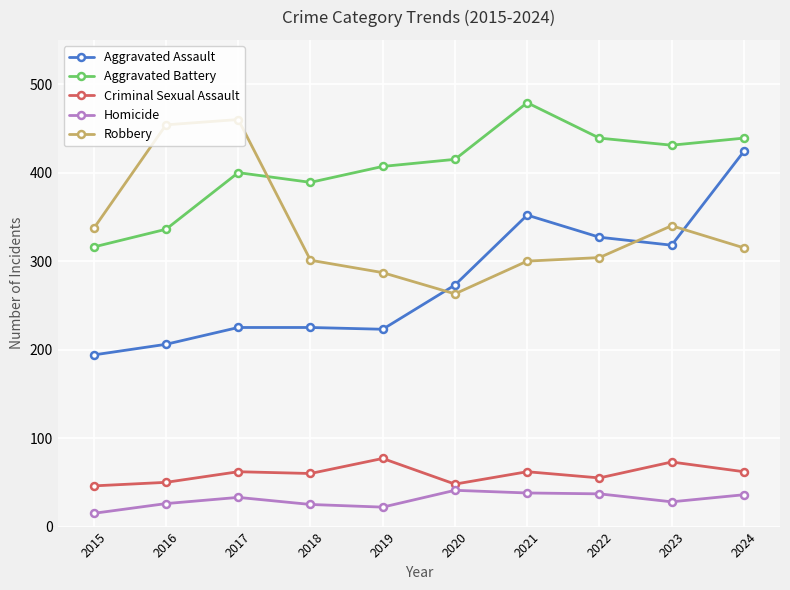

What is the spread (max minus min) of values at 2021?

441